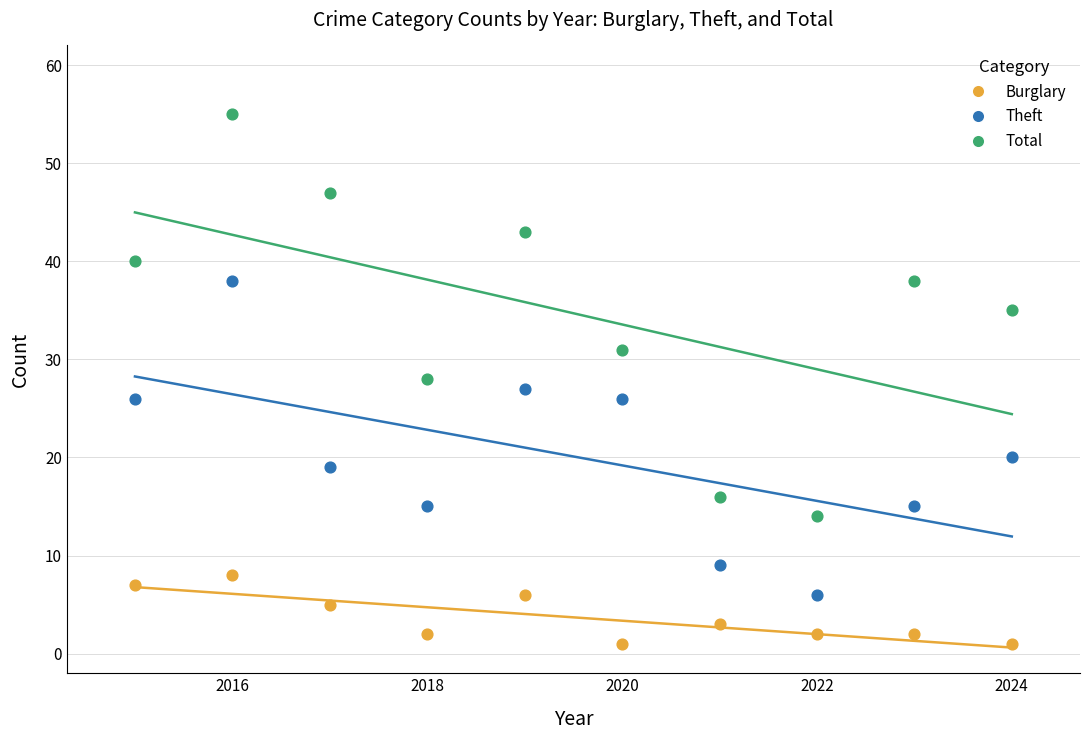

In the Theft series, what Y value is closest to 22?

20